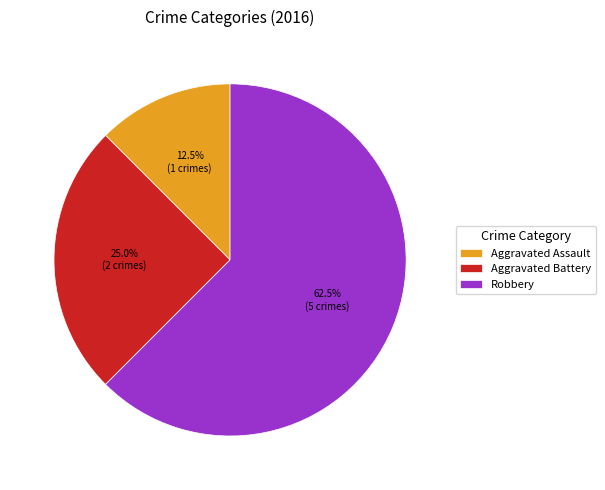

True or false: Robbery accounts for 50% of the total.

False